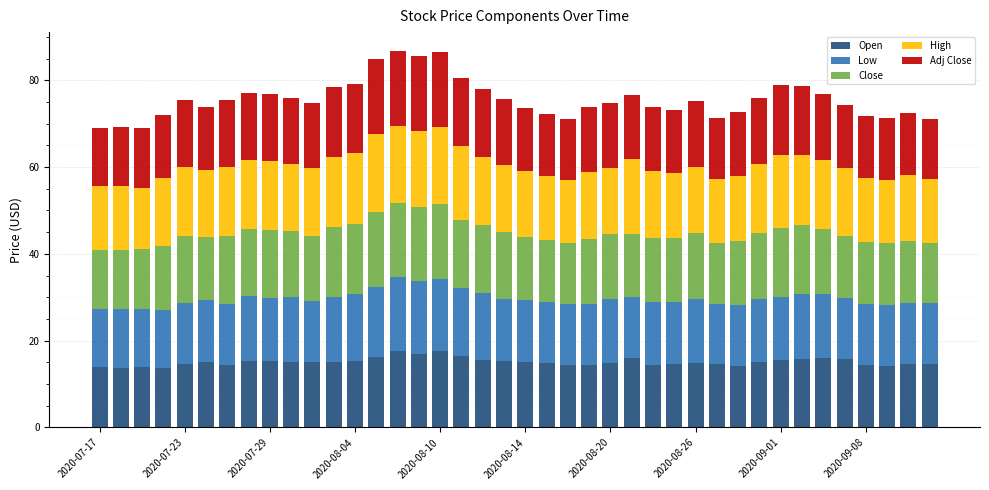

What is the highest value of the Open series?

17.6